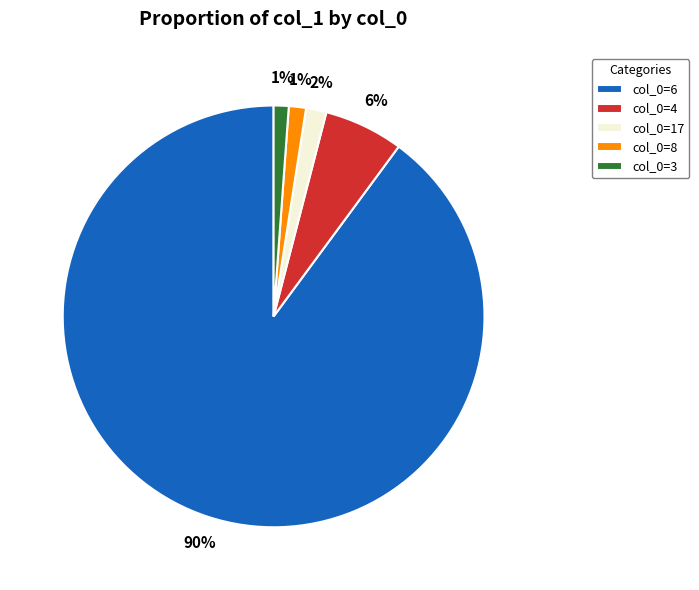

Do col_0=8 and col_0=3 together represent more than half of the pie?

No